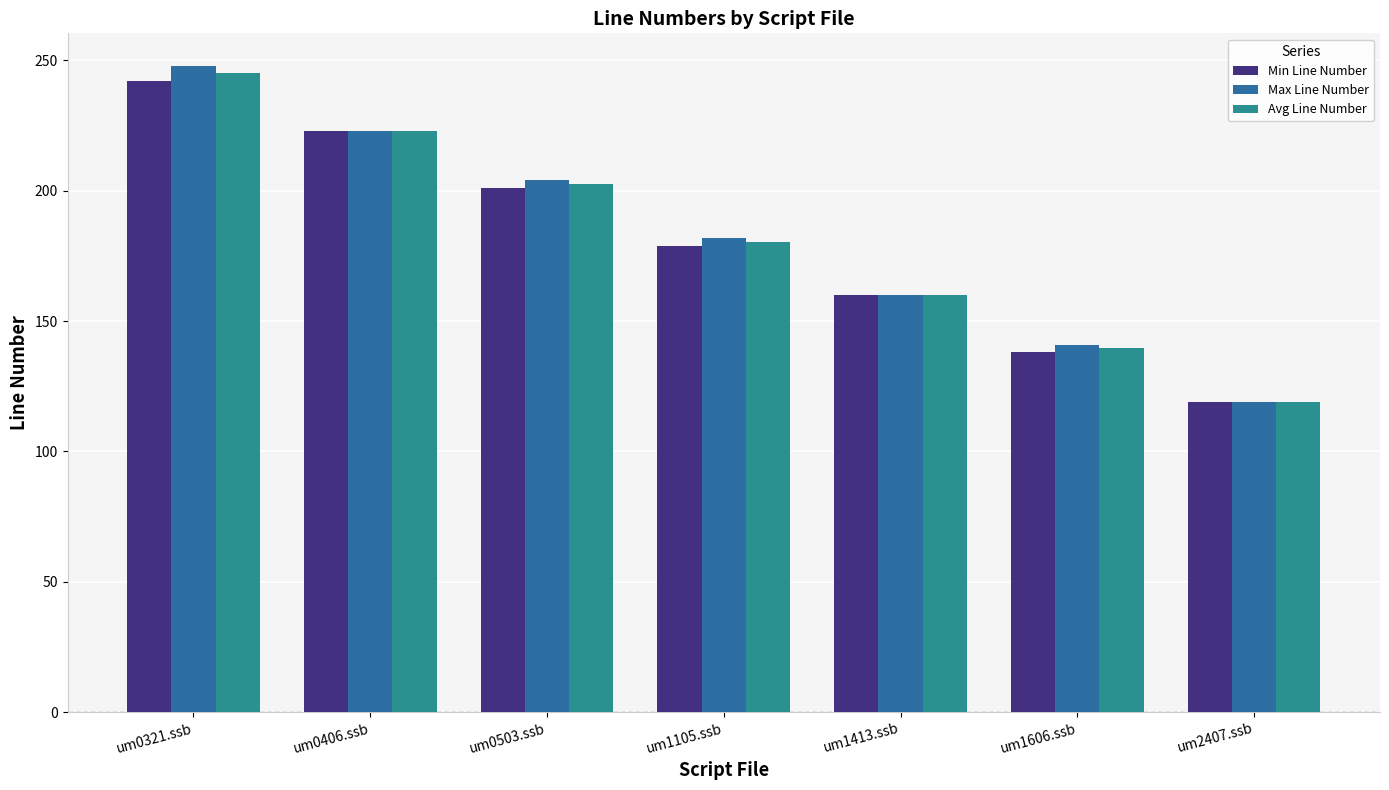

At which category is the sum across all series the highest?

um0321.ssb